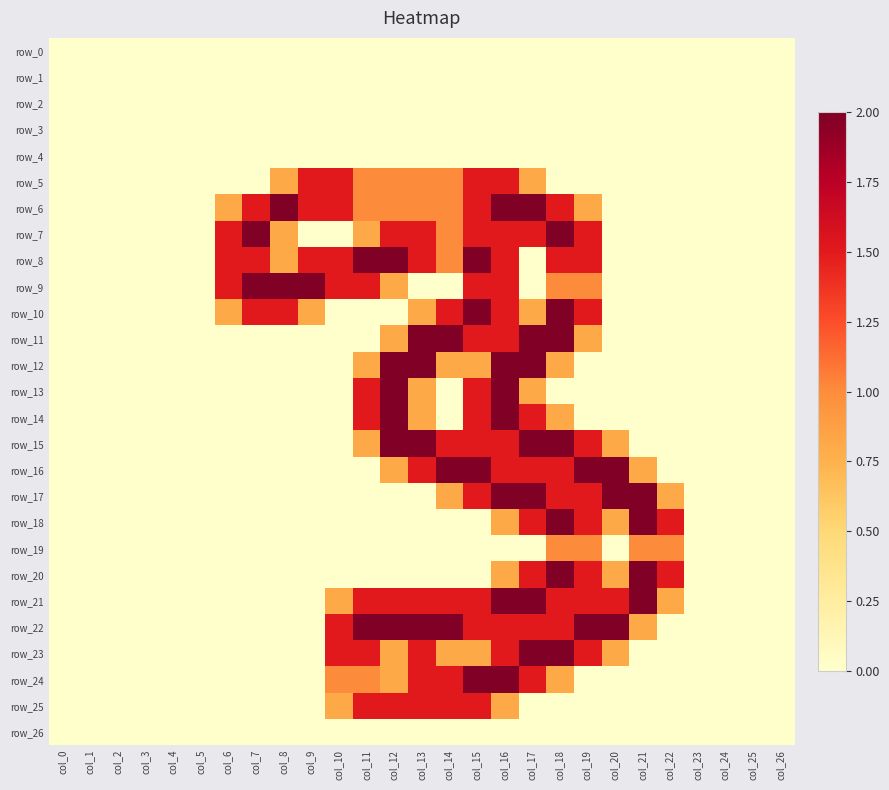

At which label is row_16 closest to 1?

col_12